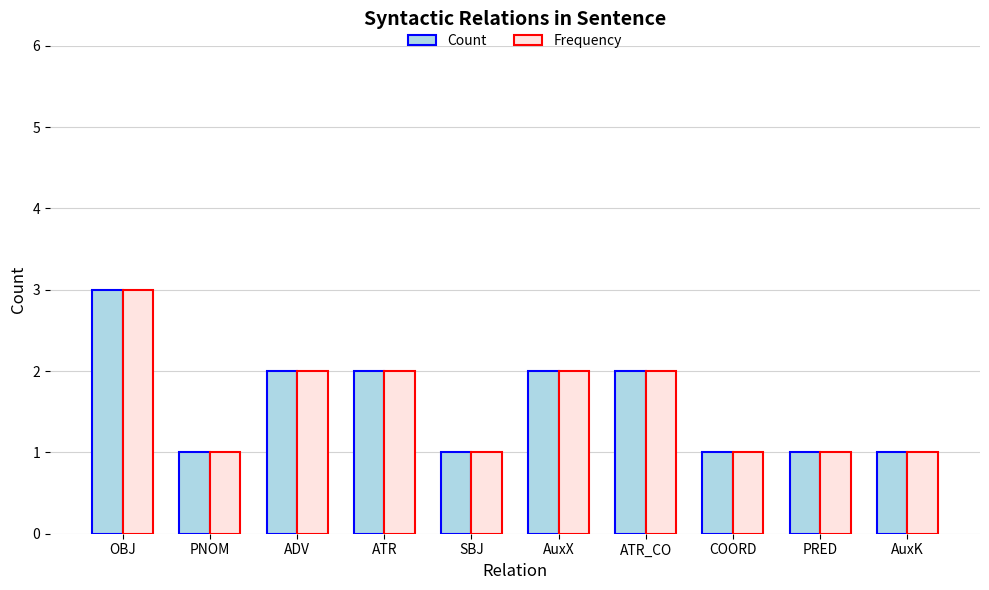

At which category is the sum across all series the highest?

OBJ